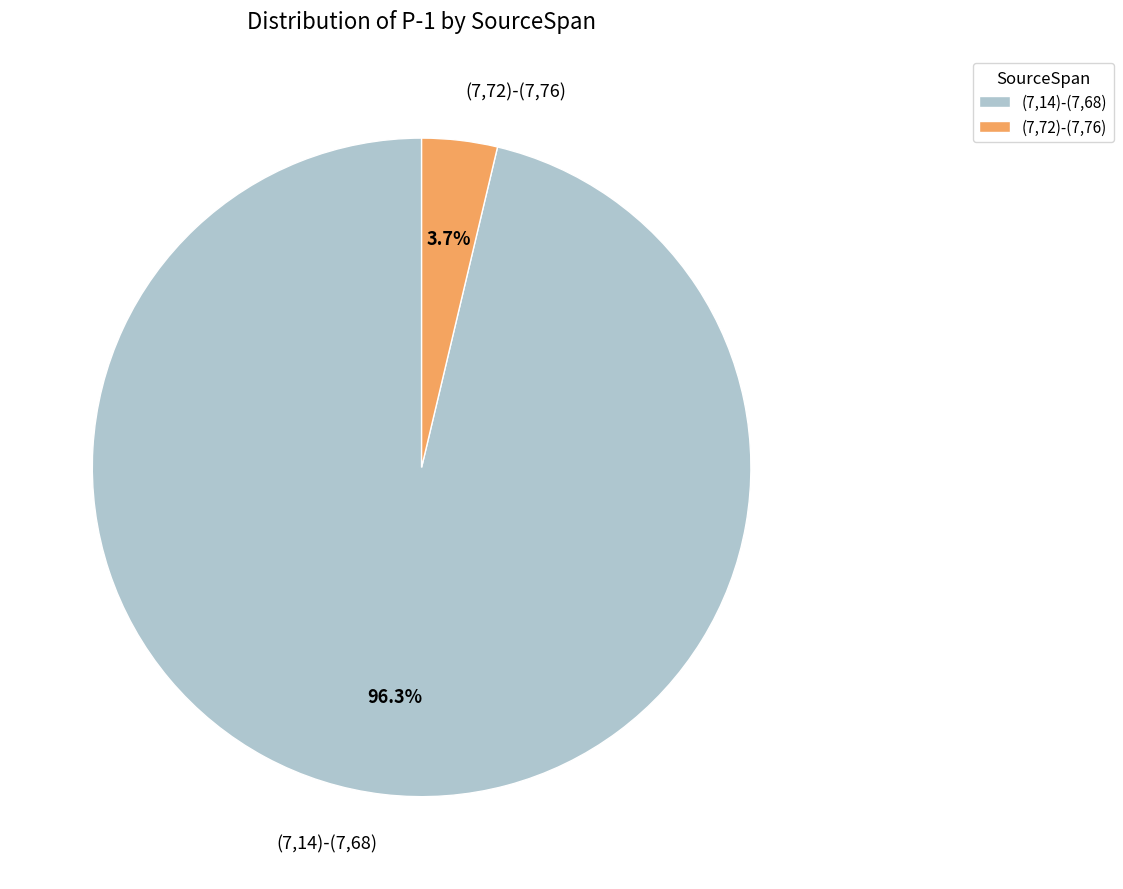

Does any single category account for the majority?

Yes